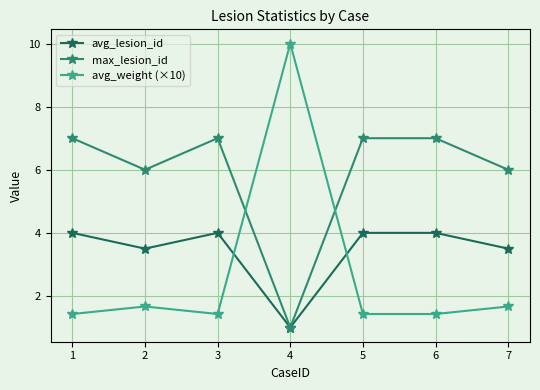

True or false: max_lesion_id has a value of 11.5 at 1.

False